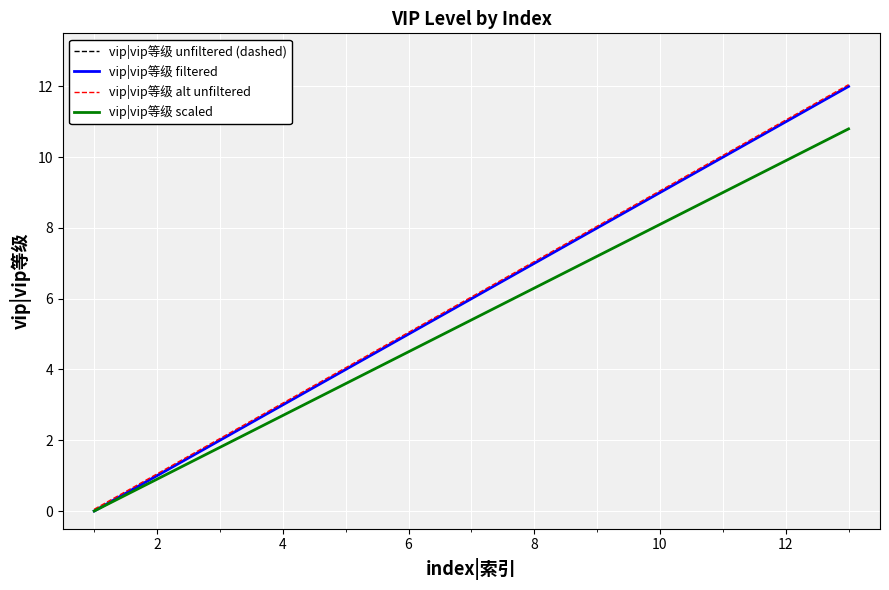

True or false: vip|vip等级 filtered has more than 0 points higher than both neighbors.

False